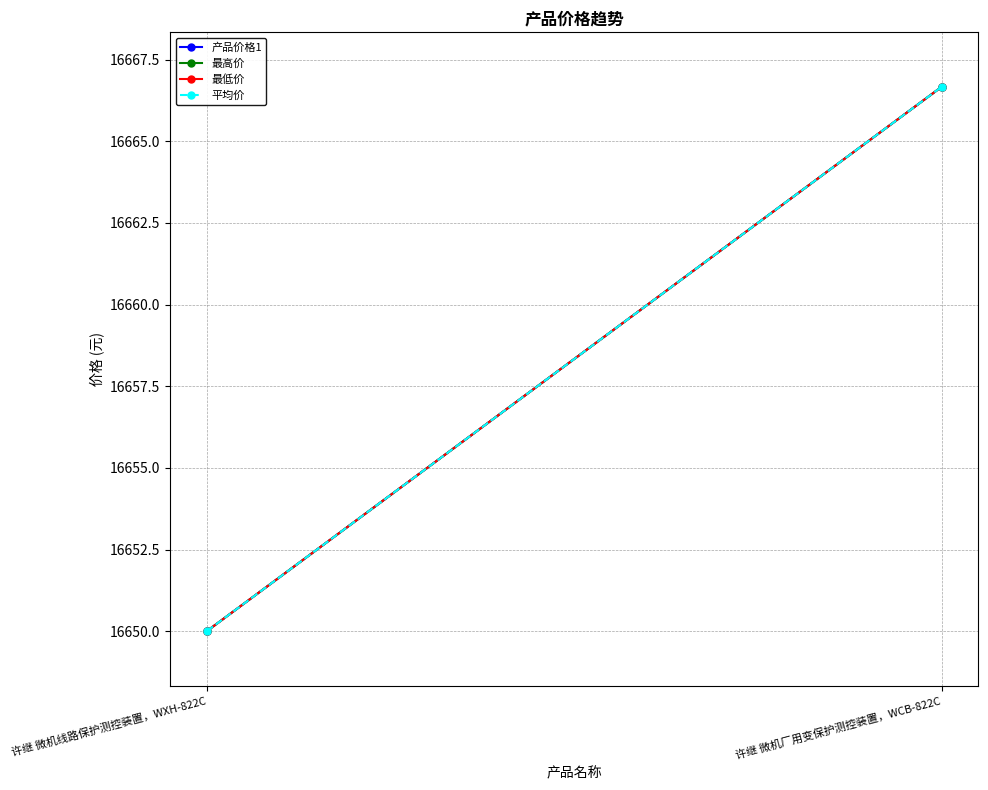

Is the value of 最高价 at 许继 微机线路保护测控装置，WXH-822C greater than the value of 平均价 at 许继 微机厂用变保护测控装置，WCB-822C?

No